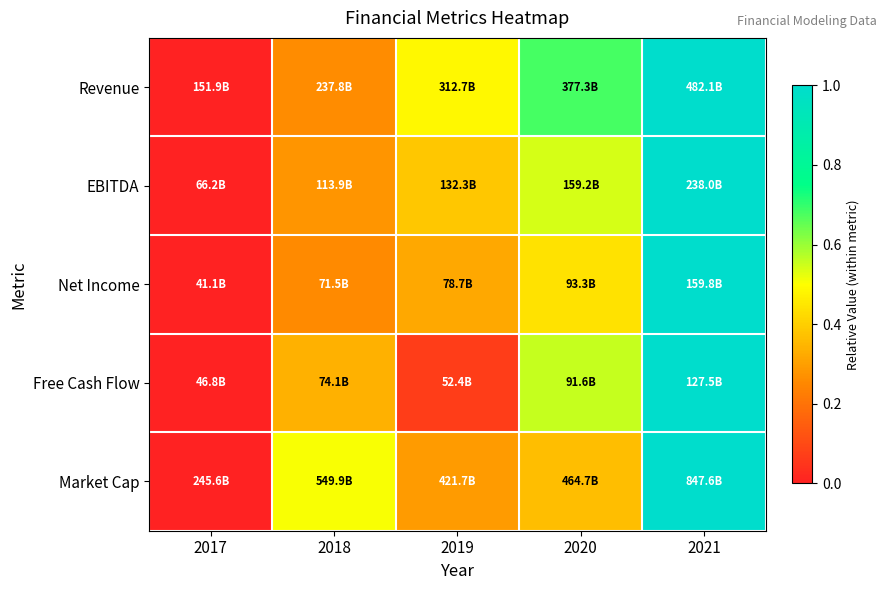

Reading right to left, transcribe all the data shown in this chart.

Revenue: 2021=1.0	2020=0.7	2019=0.5	2018=0.3	2017=0.0
EBITDA: 2021=1.0	2020=0.5	2019=0.4	2018=0.3	2017=0.0
Net Income: 2021=1.0	2020=0.4	2019=0.3	2018=0.3	2017=0.0
Free Cash Flow: 2021=1.0	2020=0.6	2019=0.1	2018=0.3	2017=0.0
Market Cap: 2021=1.0	2020=0.4	2019=0.3	2018=0.5	2017=0.0